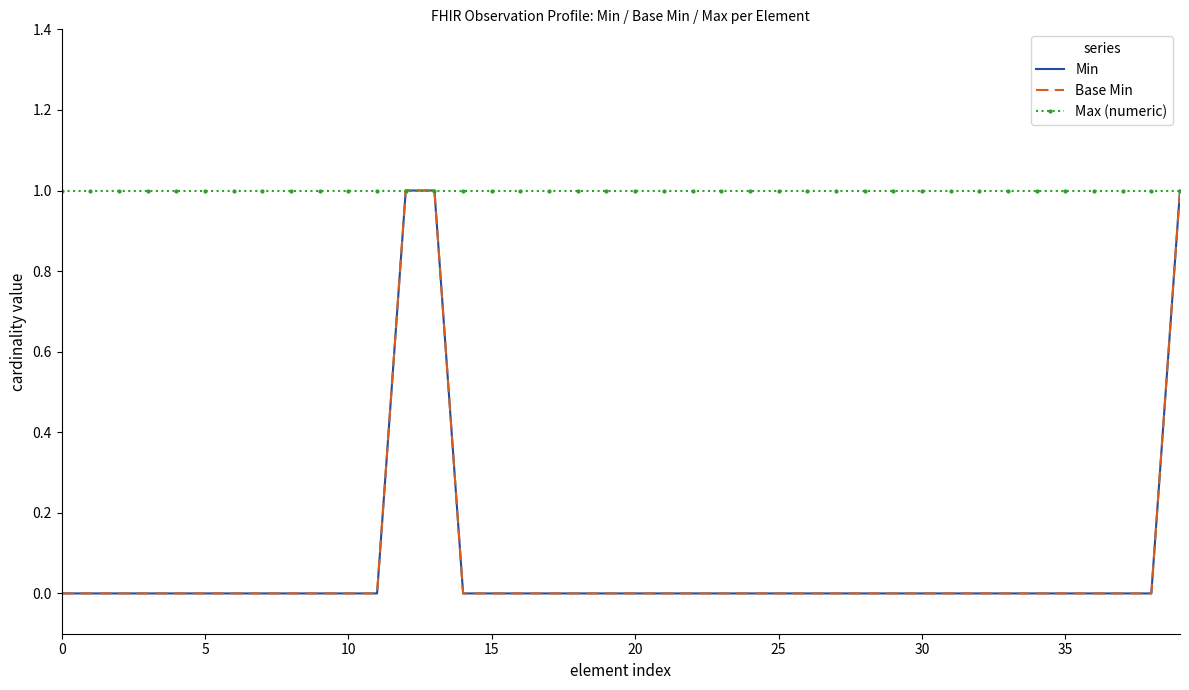

How many Base Min values are between 0 and 1?

40